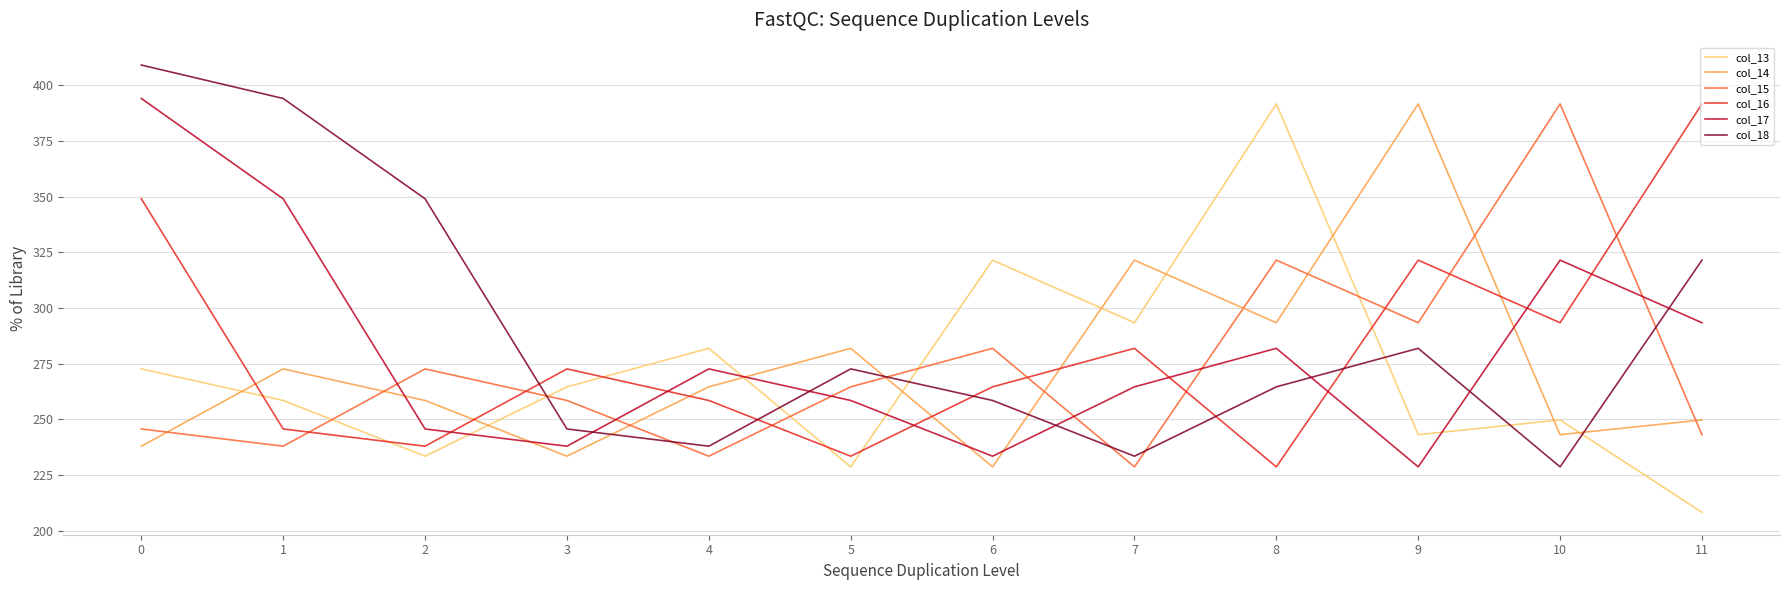

The col_17 series shows 81.9 at 1. True or false?

False